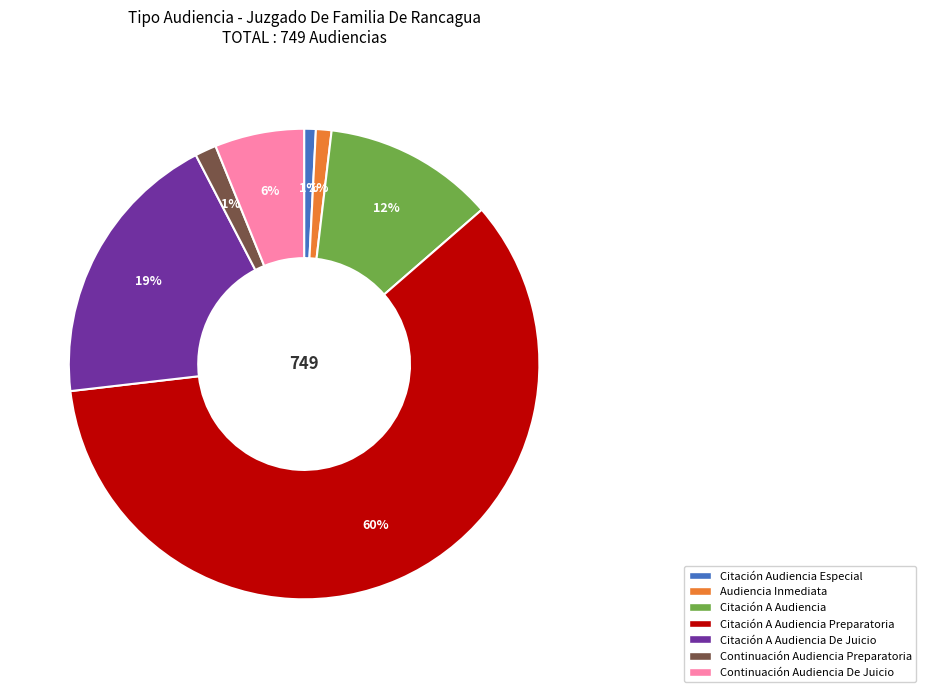

Is there any slice that represents more than half of the pie?

Yes